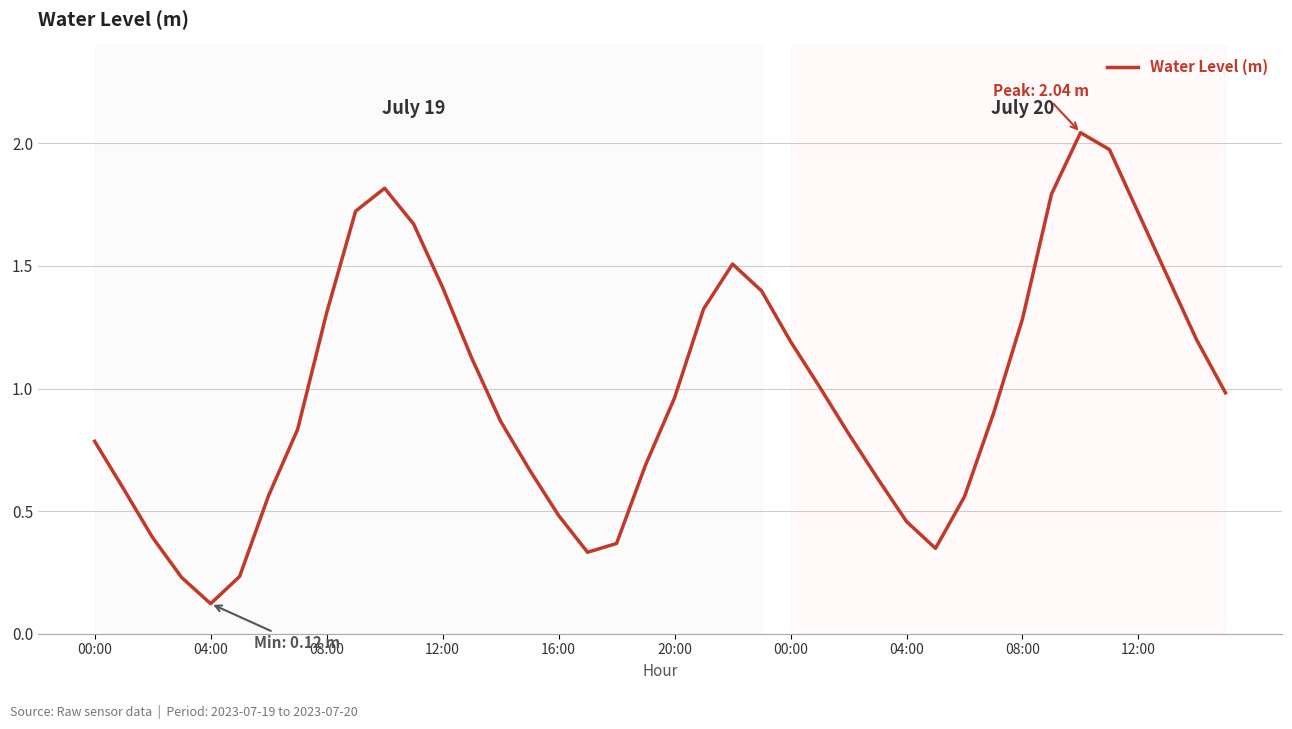

What is the difference between the maximum and minimum values?

1.9